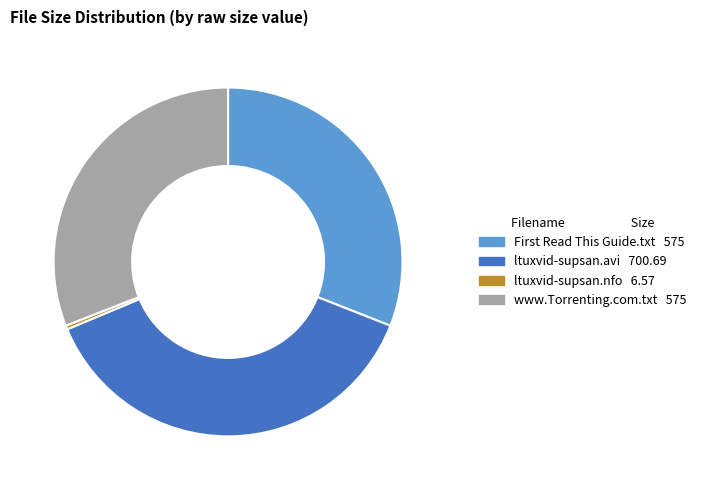

How many slices are in this pie chart?

4